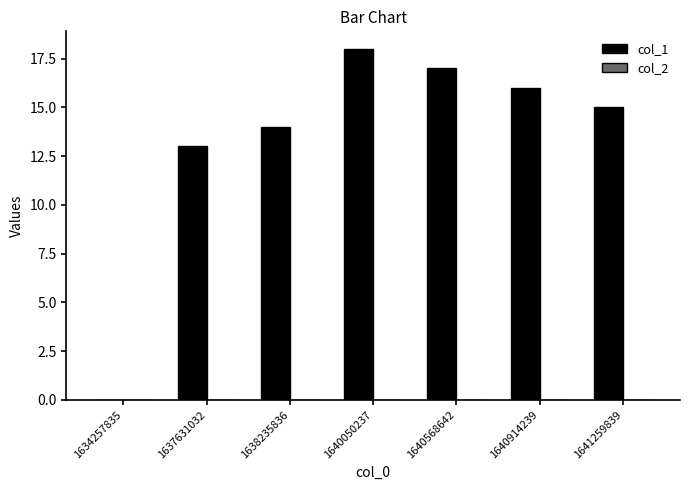

Count the number of categories in the chart.

7